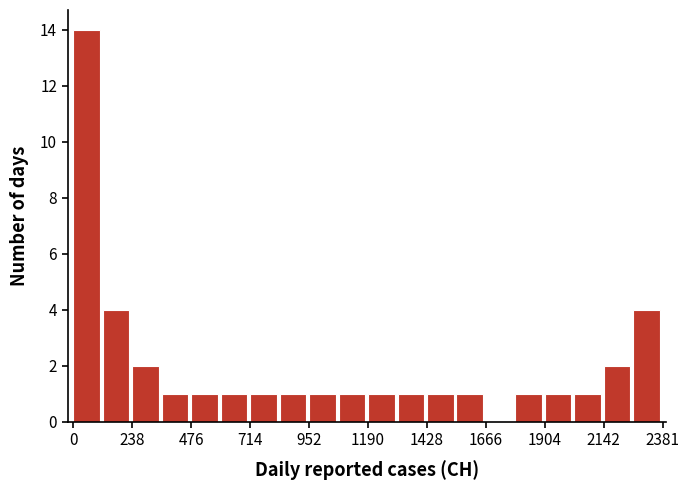

Around what value on the x-axis is the tallest bar? Give the approximate position of its centre, as read against the axis.

50